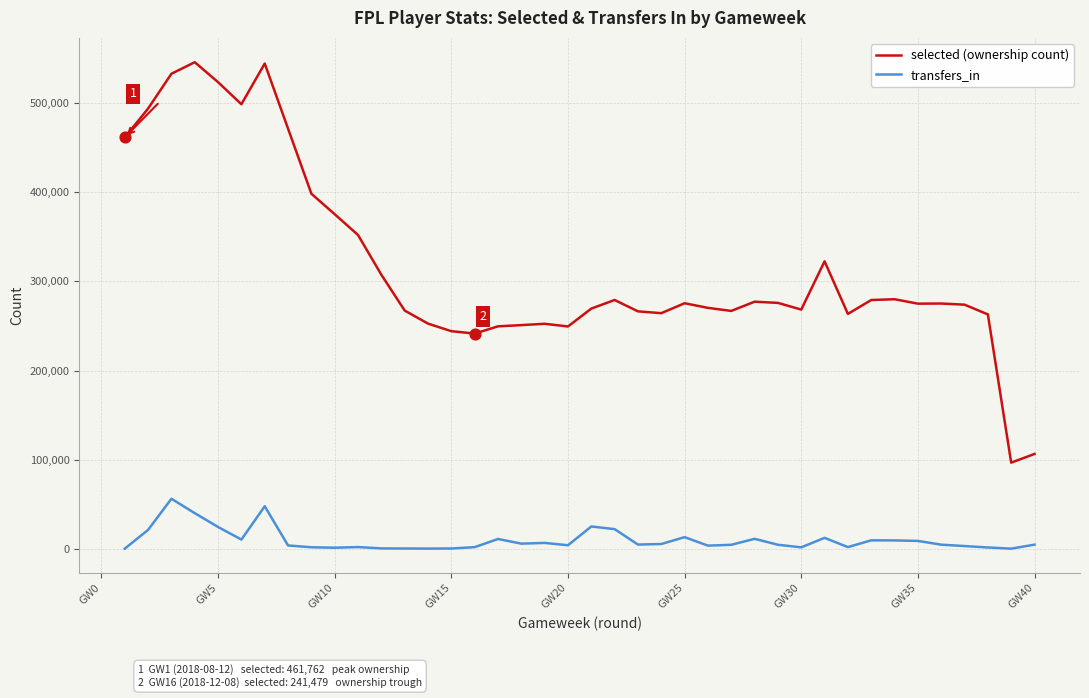

Which series has the largest range (max minus min)?

selected (ownership count)